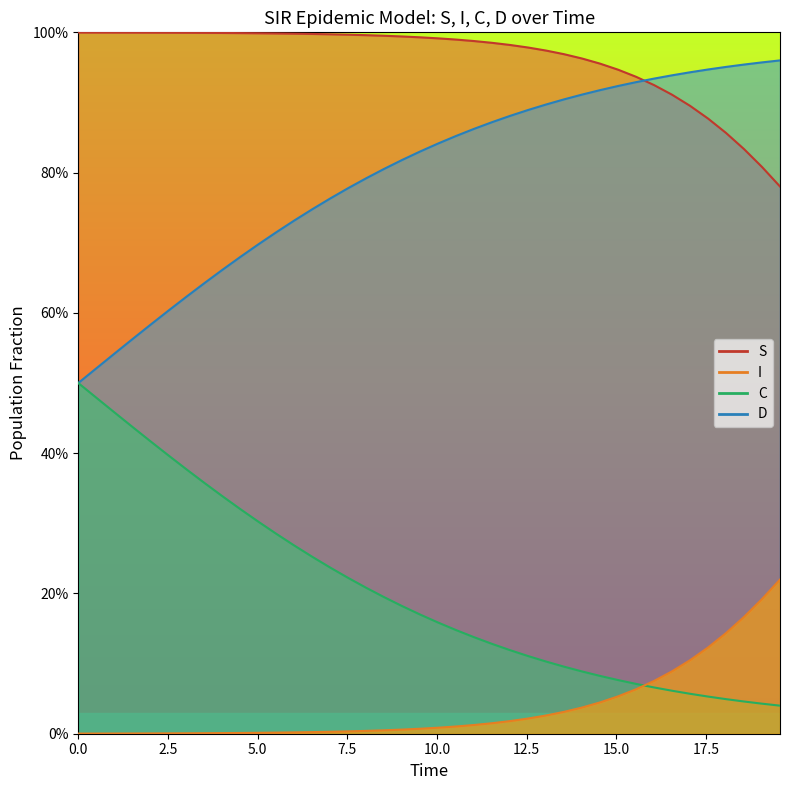

How many series are shown in this chart?

4